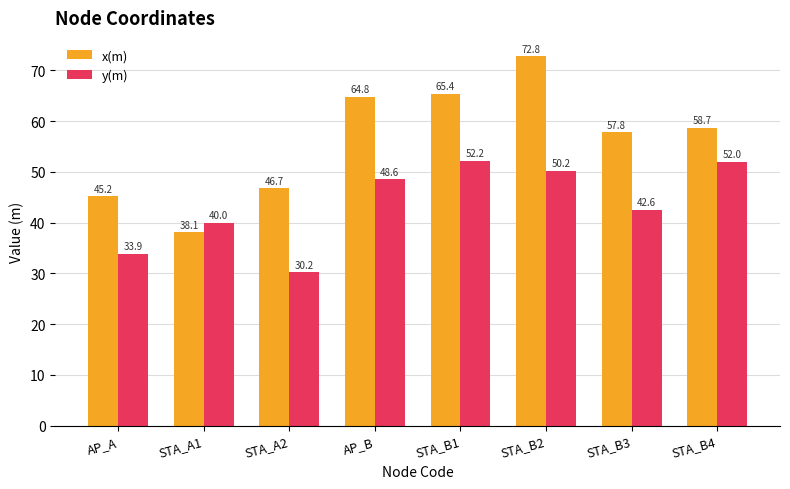

At which label is x(m) closest to 55?

STA_B3